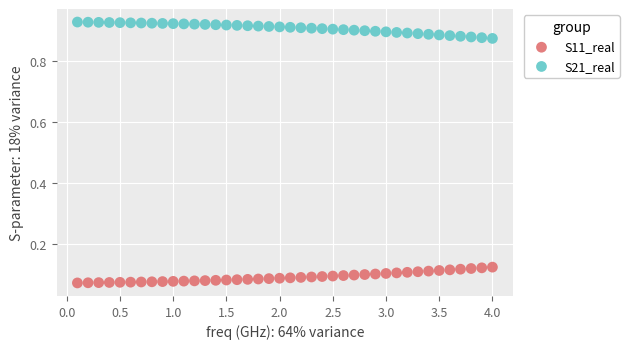

Which series reaches the maximum Y coordinate?

S21_real